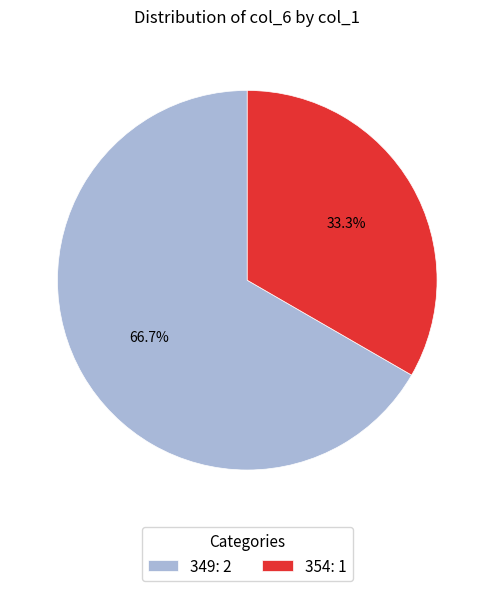

Is it true that 354 is 45% of the pie?

False